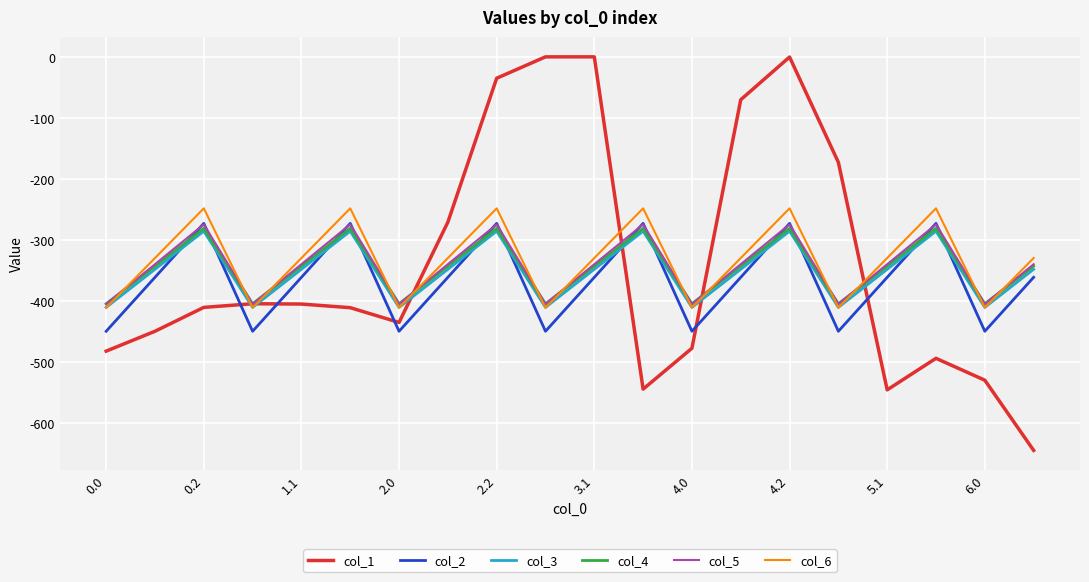

What is the smallest value displayed?

-644.5